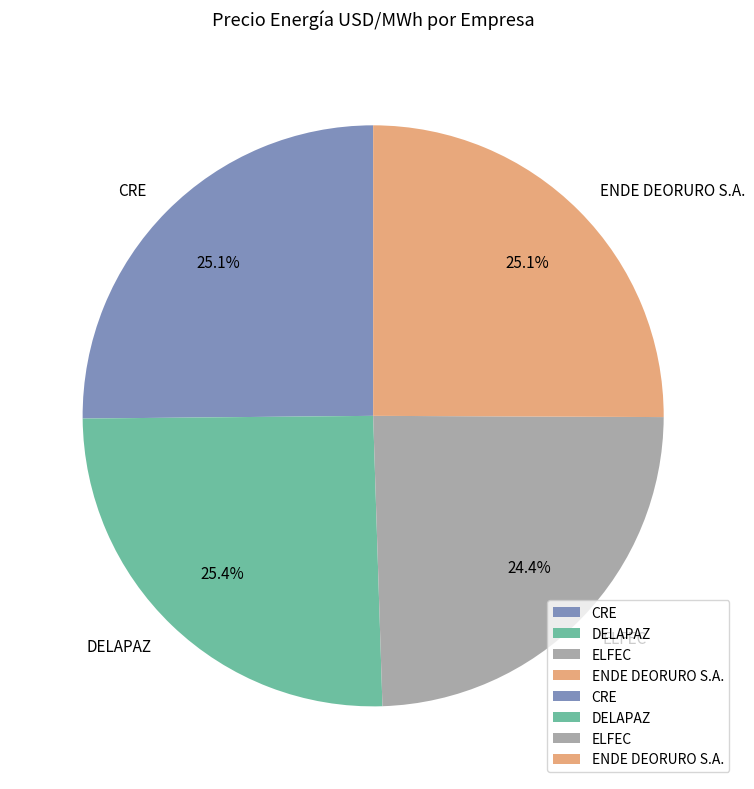

How many segments does this pie chart have?

4